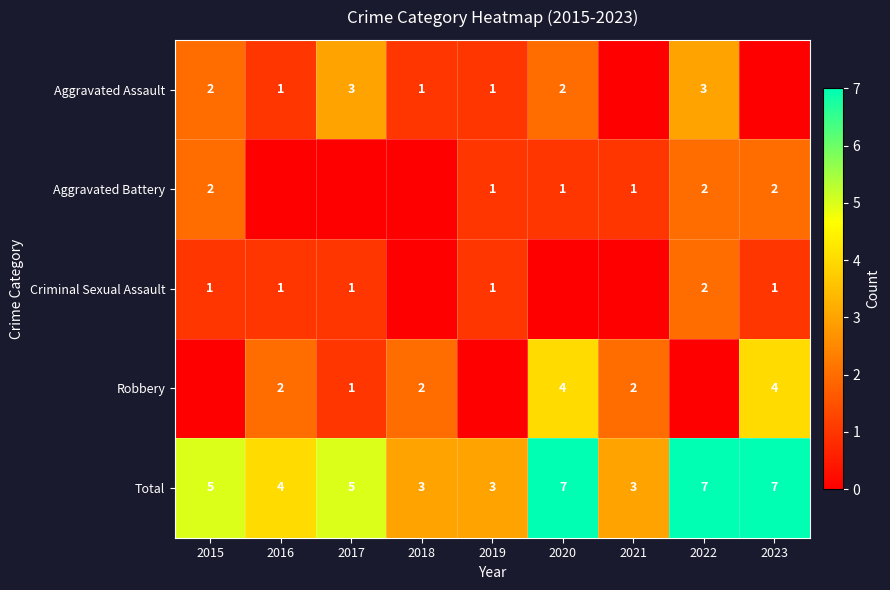

What is the maximum value shown in the chart?

7